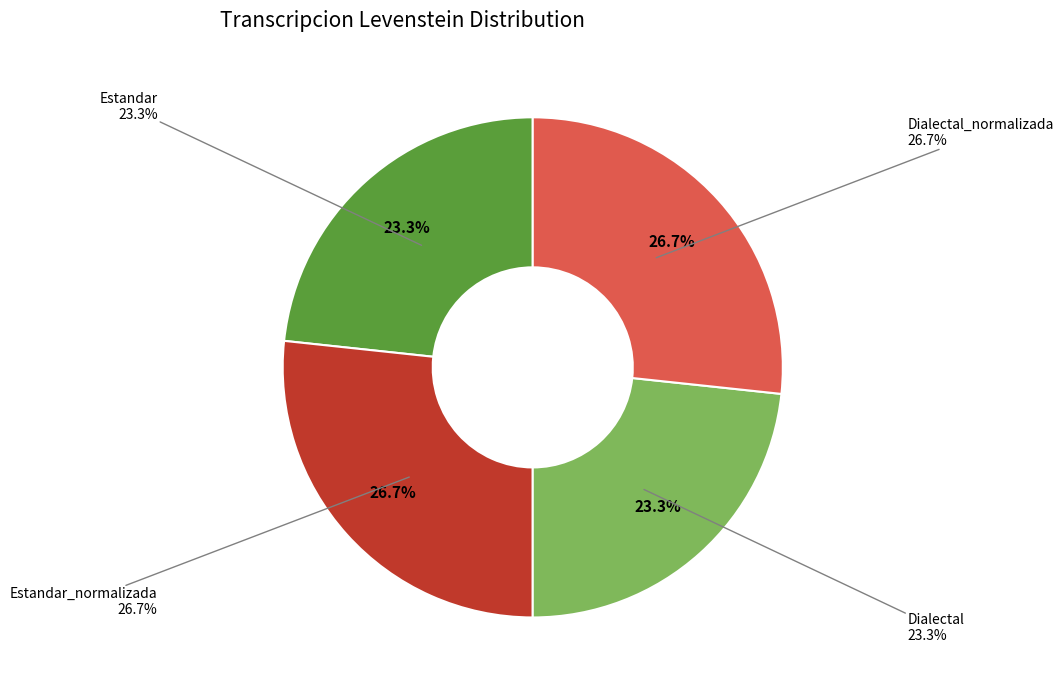

To the nearest percent, what percentage of the pie is Estandar_normalizada?

27%